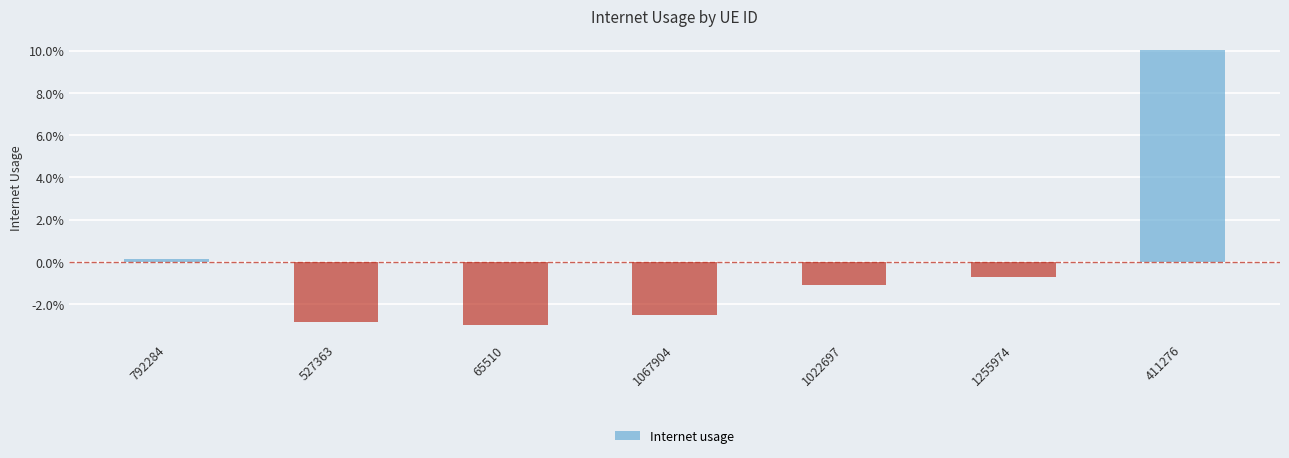

Are the bars horizontal?

No